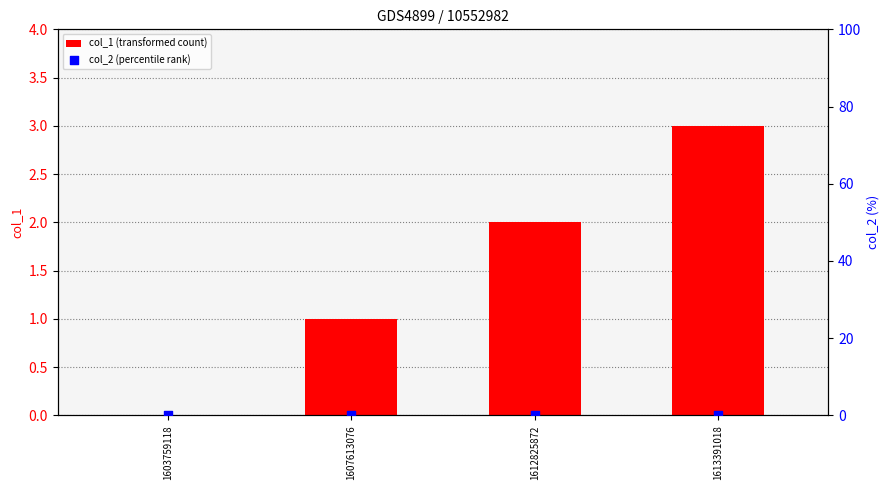

Which series reaches the maximum Y coordinate?

col_1 (transformed count)